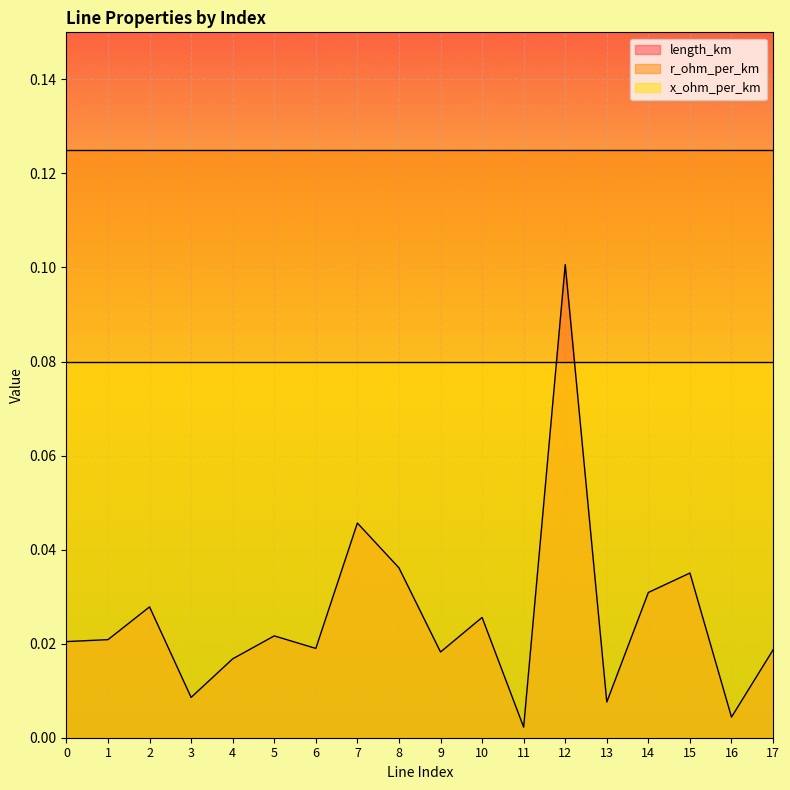

What is the sum of all x_ohm_per_km values?

1.4